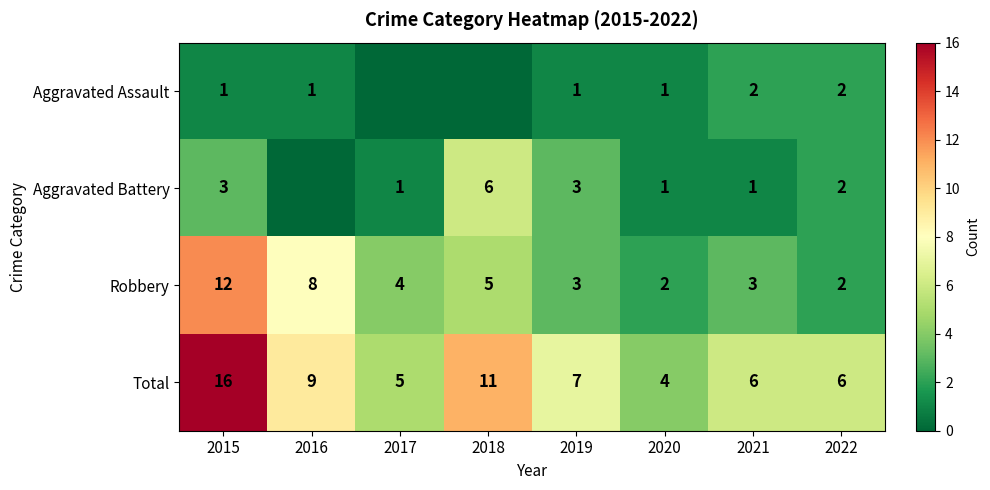

What is the difference between the highest and lowest values at 2022?

4